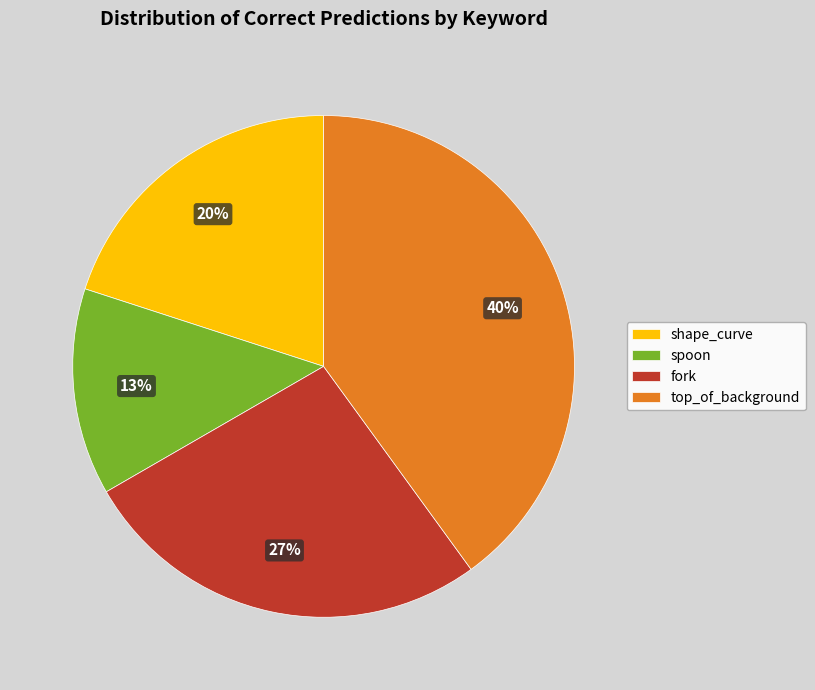

Rank the categories by value from lowest to highest.

spoon, shape_curve, fork, top_of_background